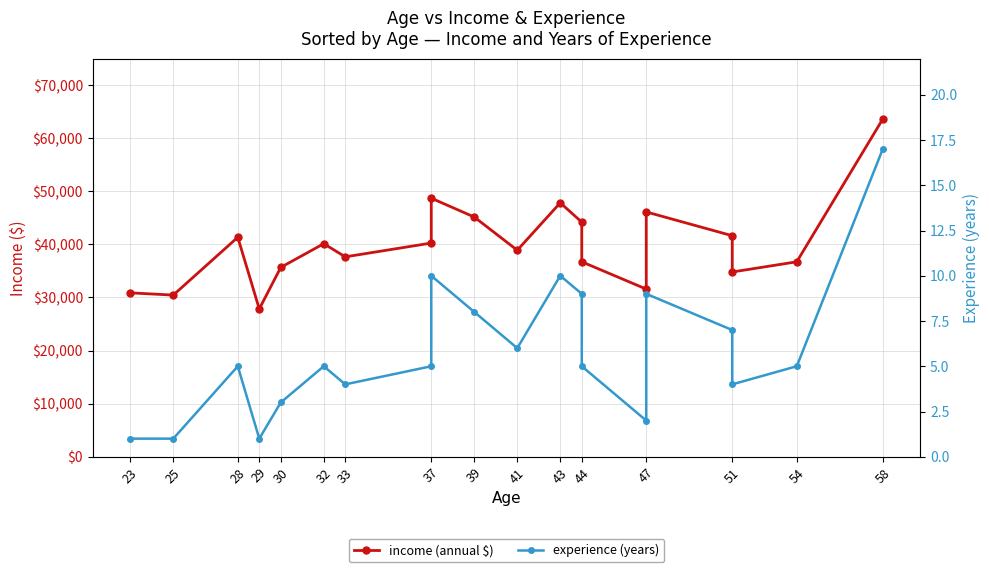

Rank the series by their average value, from lowest to highest.

experience (years), income (annual $)